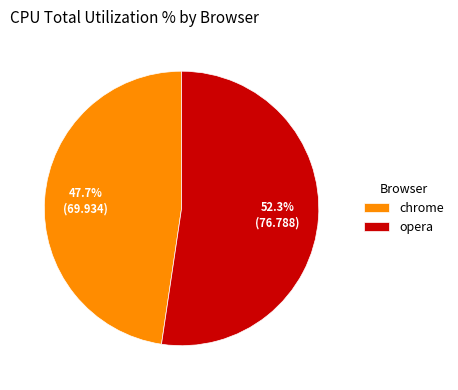

What is the ratio of the value at opera to the value at chrome?

1.1